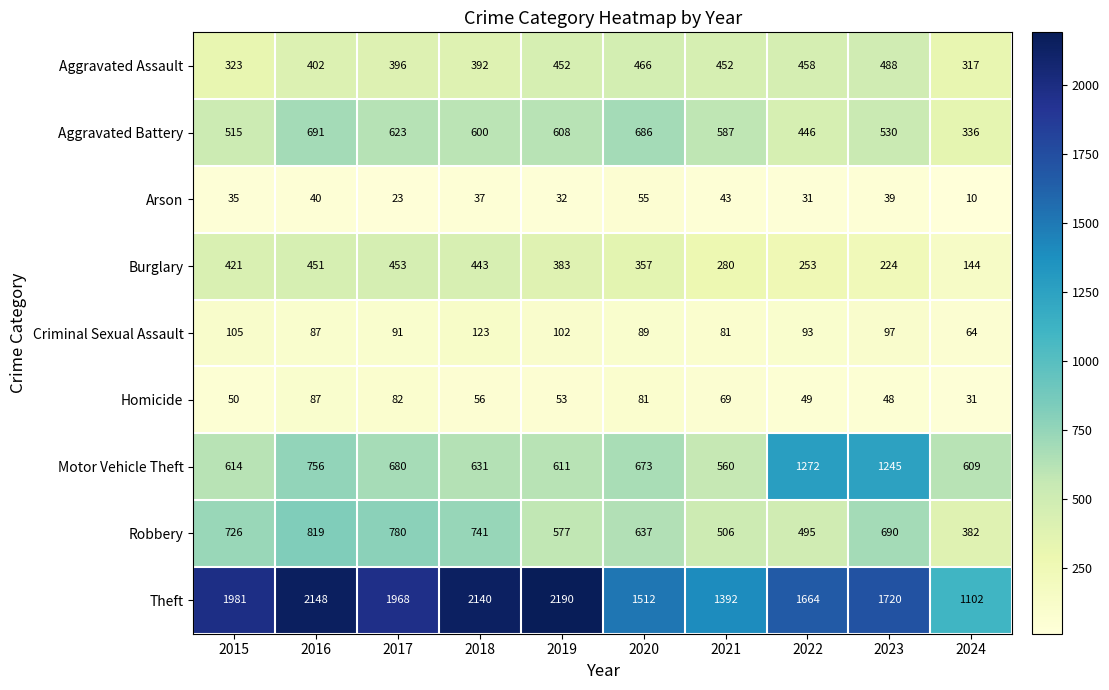

Rank the series by their maximum value, from highest to lowest.

Theft, Motor Vehicle Theft, Robbery, Aggravated Battery, Aggravated Assault, Burglary, Criminal Sexual Assault, Homicide, Arson